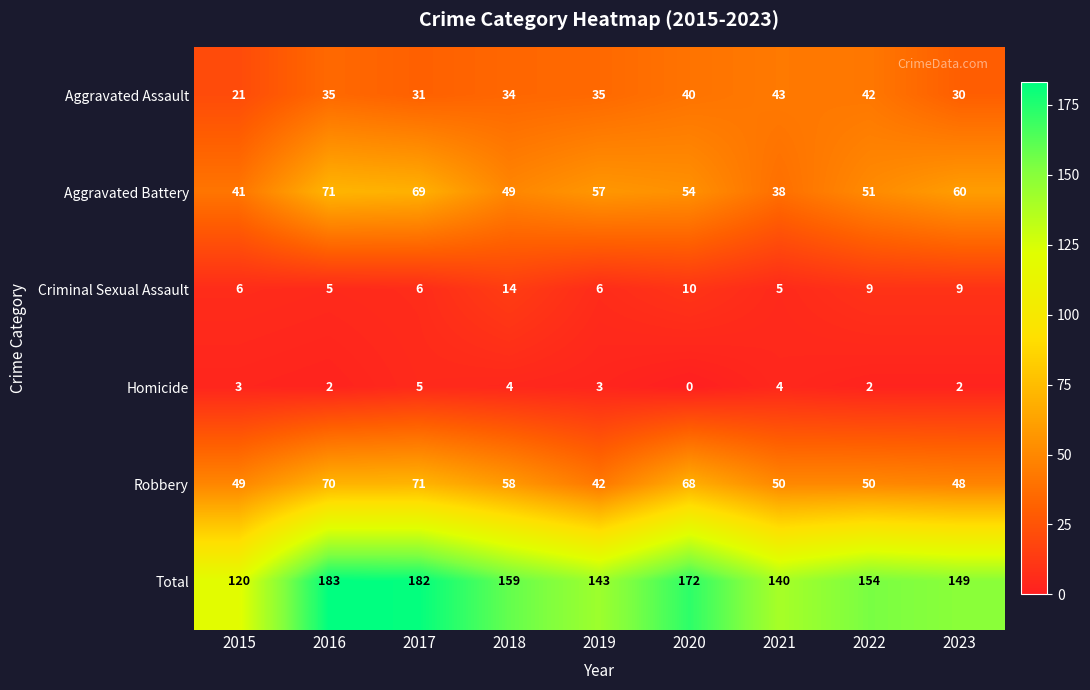

What is the difference between the highest and lowest values at 2017?

177